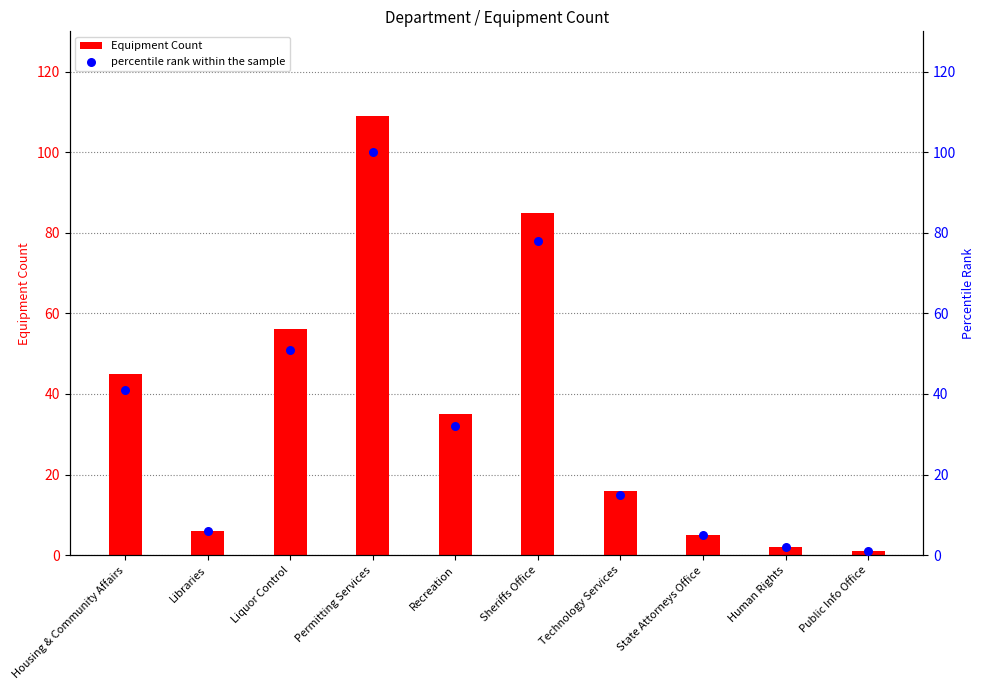

What are all the series names shown in the legend?

Equipment Count, percentile rank within the sample